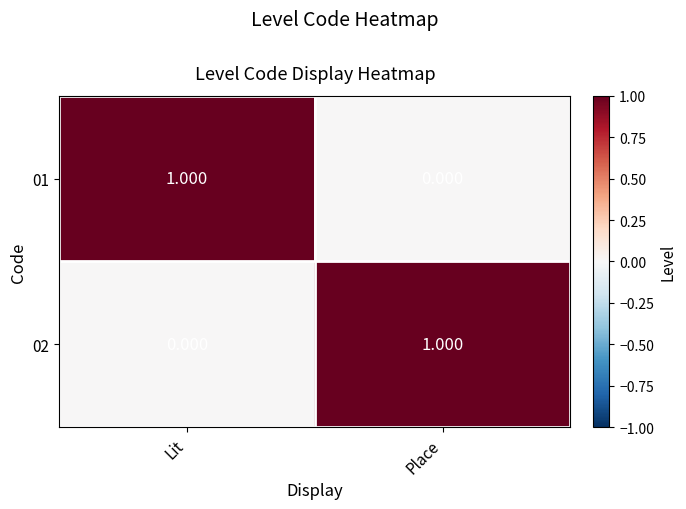

Where is 01 nearest to the value 0?

Place